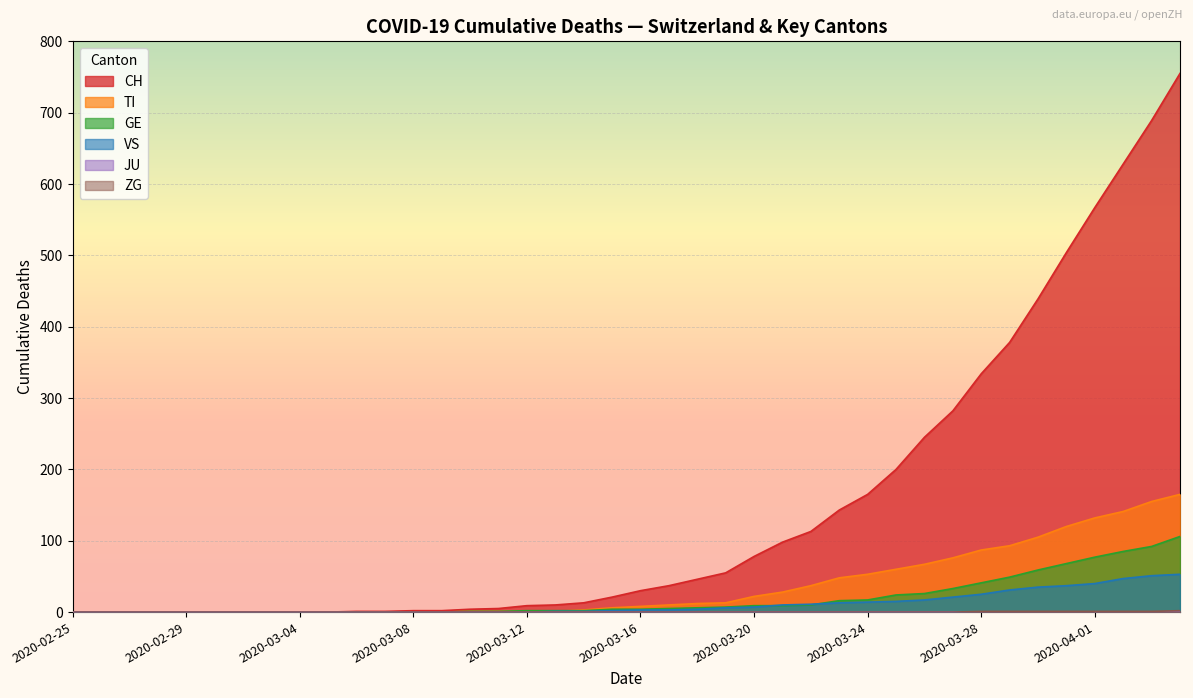

What position from the right is 2020-03-28?

8